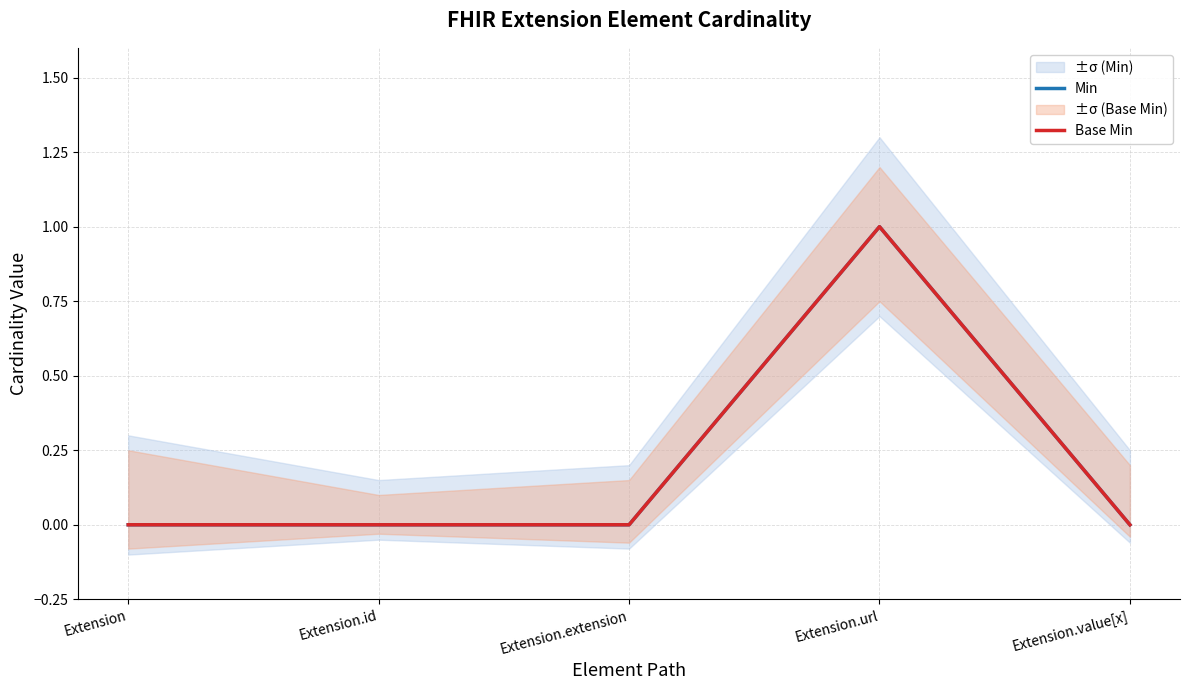

Is this an area chart (filled region under the line)?

No